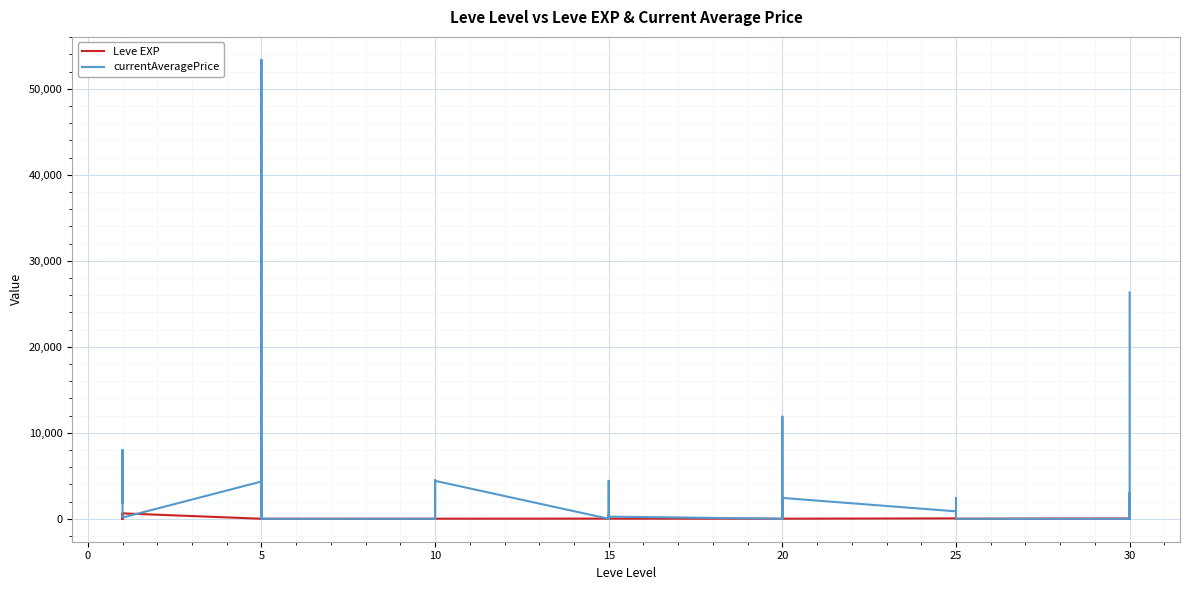

Rank the series by their maximum value, from highest to lowest.

currentAveragePrice, Leve EXP